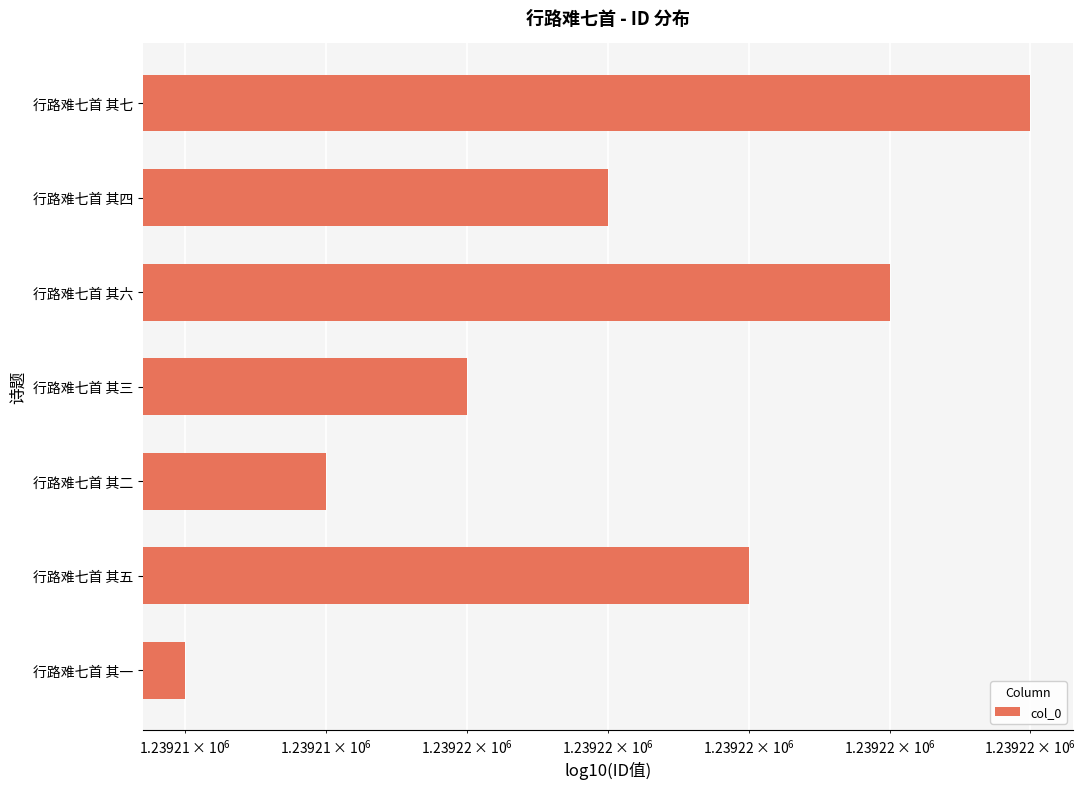

How many values are below 1239217?

3